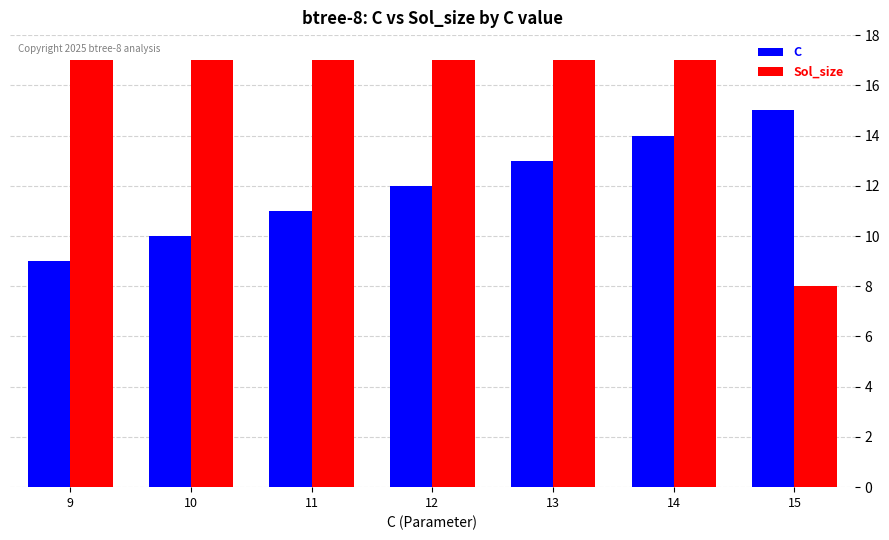

Between 10 and 11, which series saw the biggest shift?

C